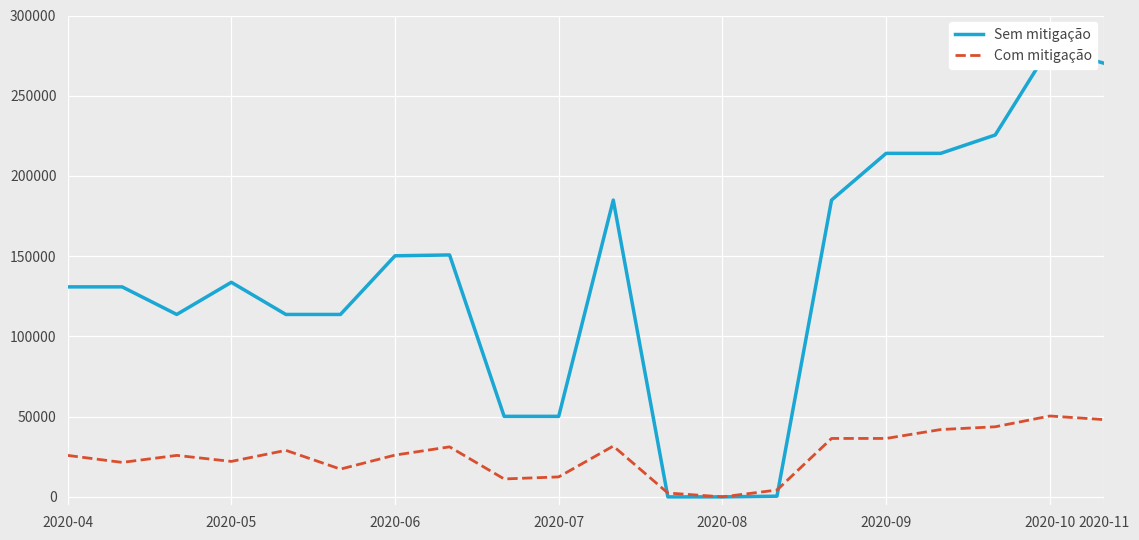

True or false: Com mitigação and Sem mitigação intersect in this chart.

True